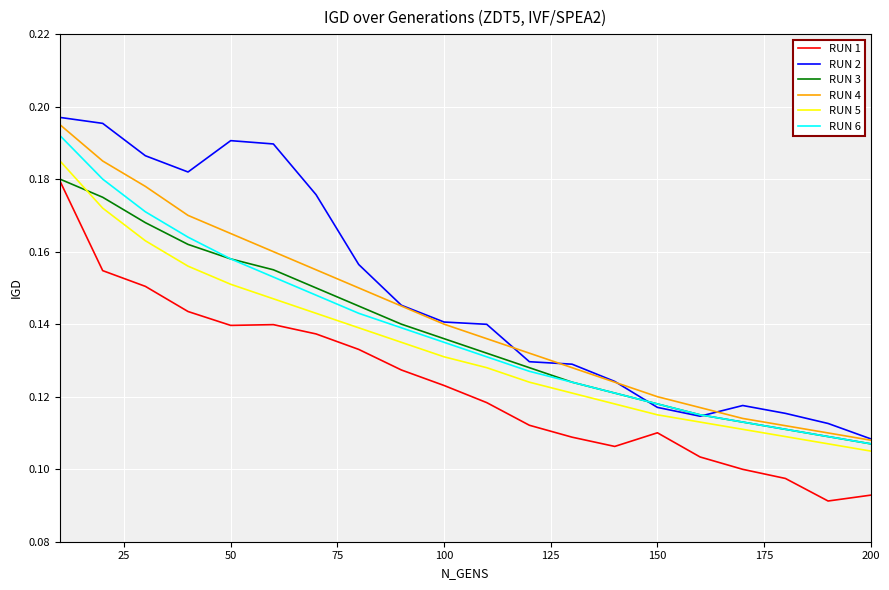

True or false: RUN 4 and RUN 1 intersect in this chart.

False